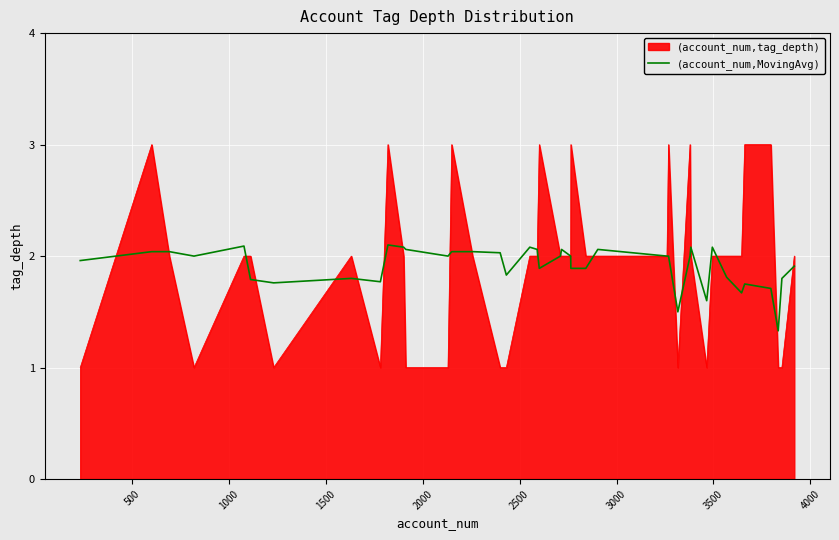

What is the minimum value shown in the chart?

1.0